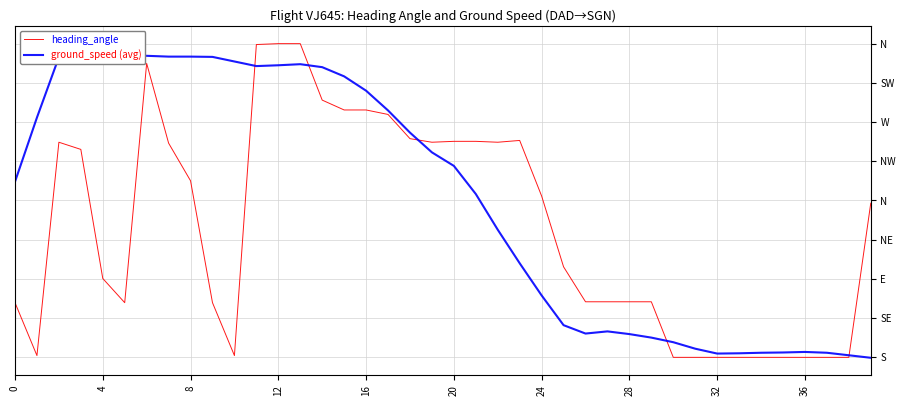

Rank the series at 25 from highest to lowest value.

heading_angle, ground_speed (avg)